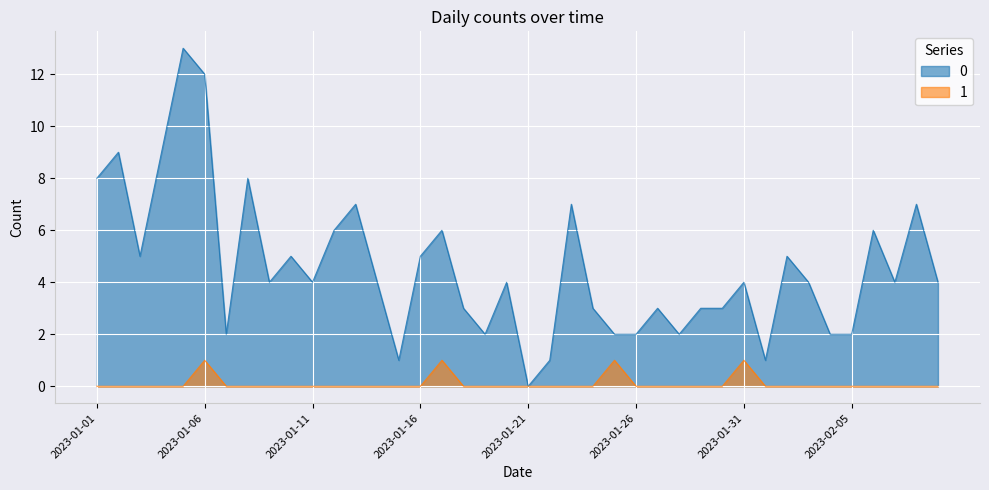

True or false: 0 and 1 intersect in this chart.

False